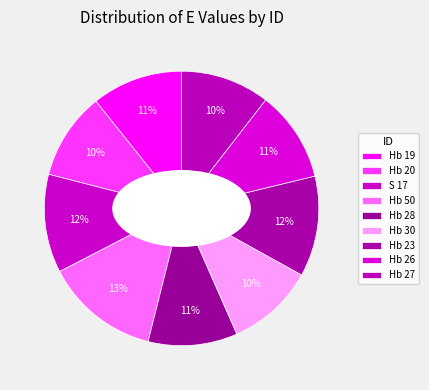

How many slices are in this pie chart?

9